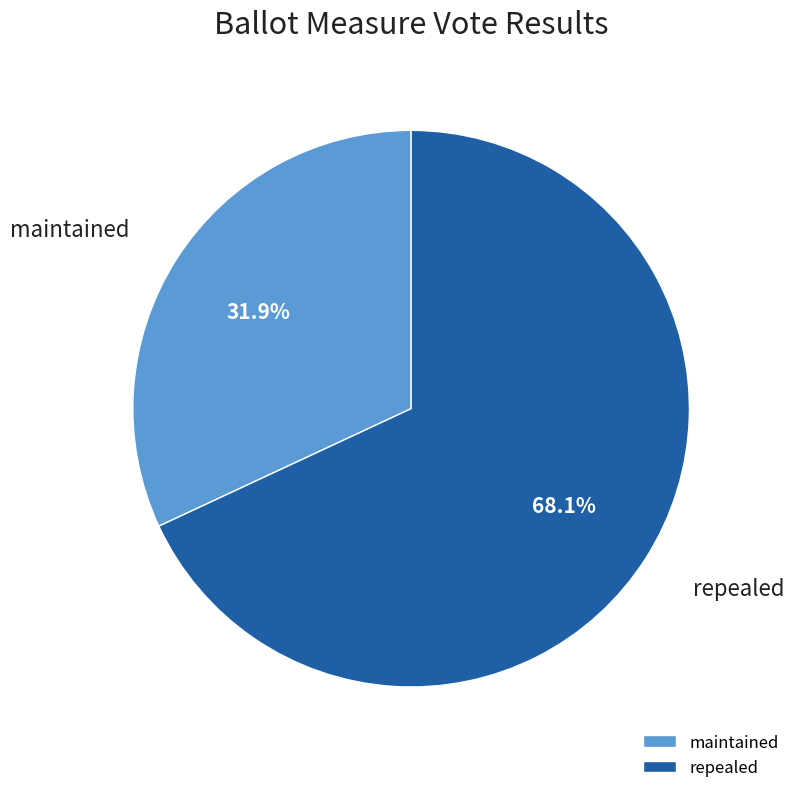

How many segments does this pie chart have?

2